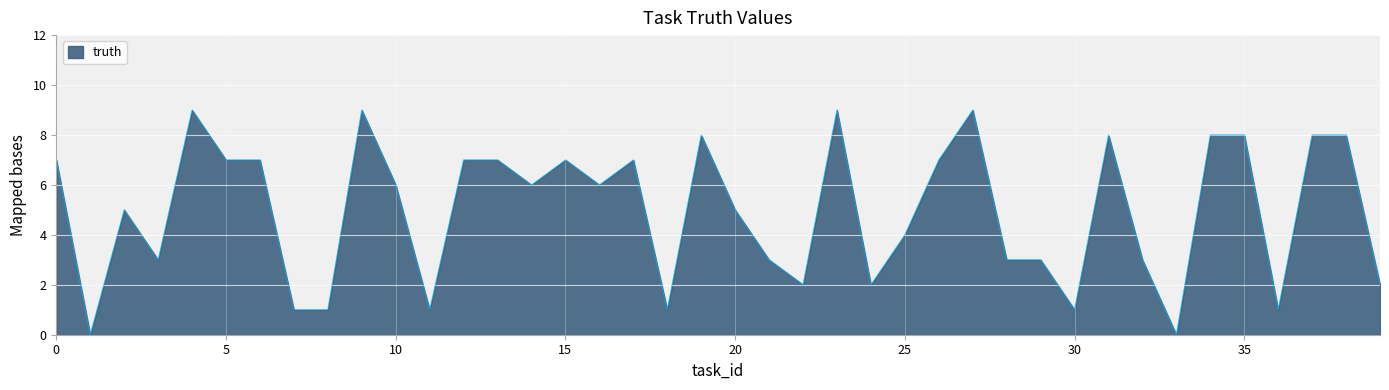

What is the maximum value shown in the chart?

9